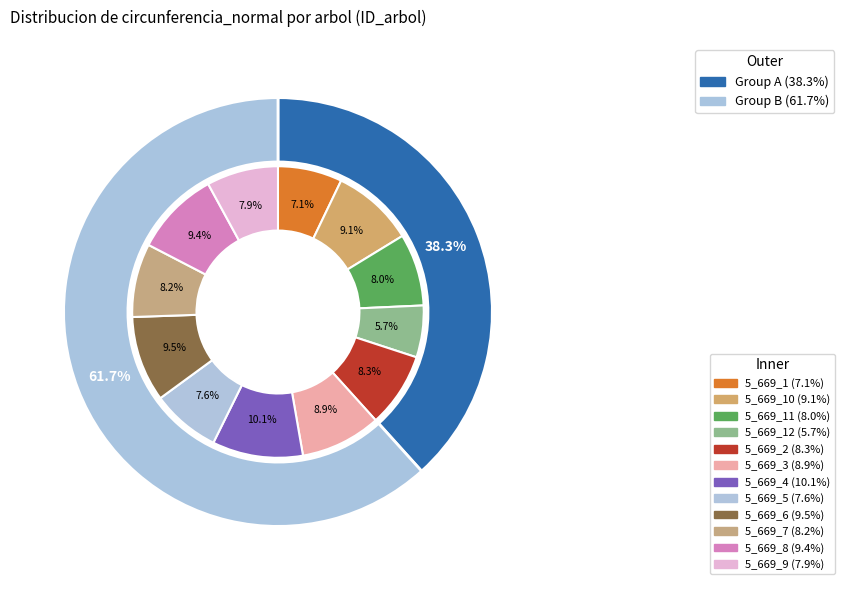

The 5_669_12 slice represents 18% of the pie. True or false?

False